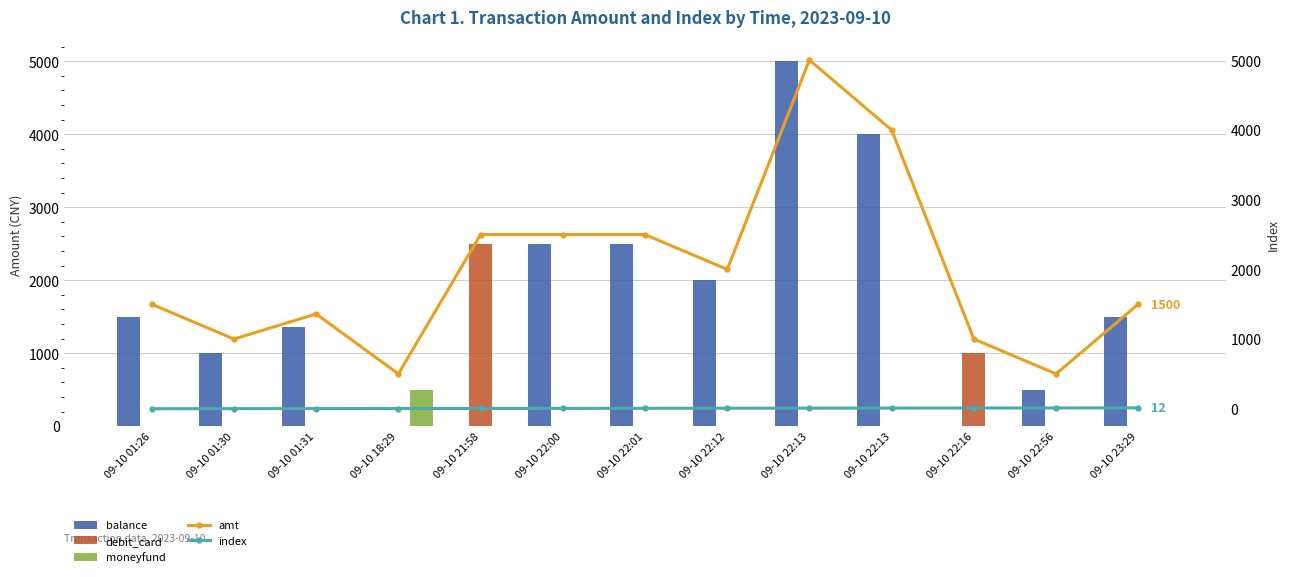

Which series has the widest spread of values?

balance